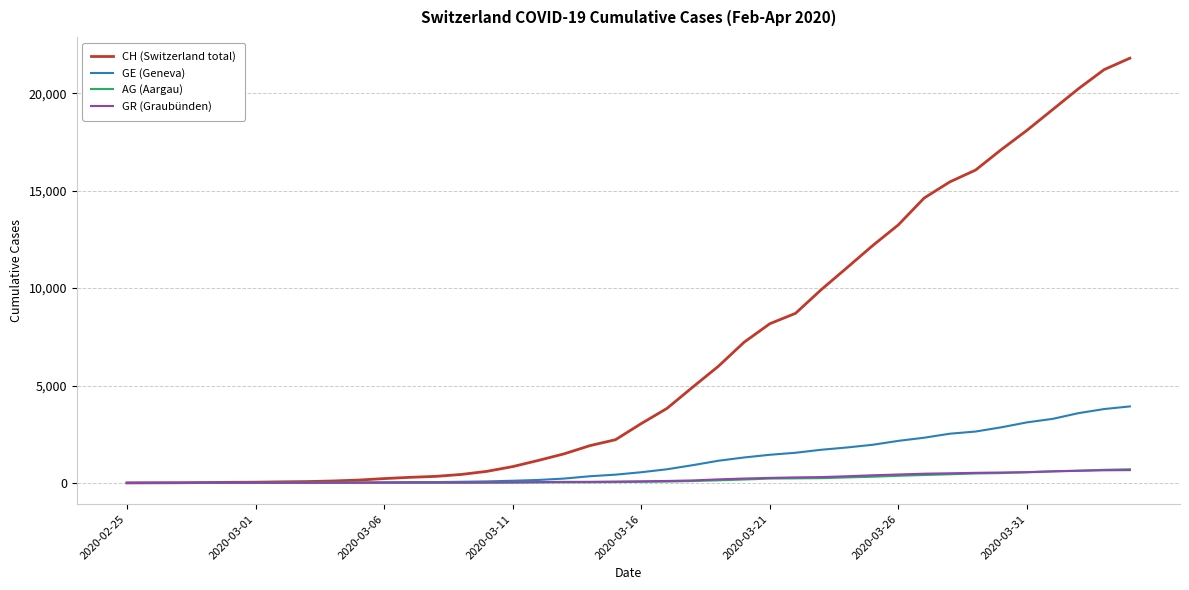

What are all the series names shown in the legend?

CH (Switzerland total), GE (Geneva), AG (Aargau), GR (Graubünden)